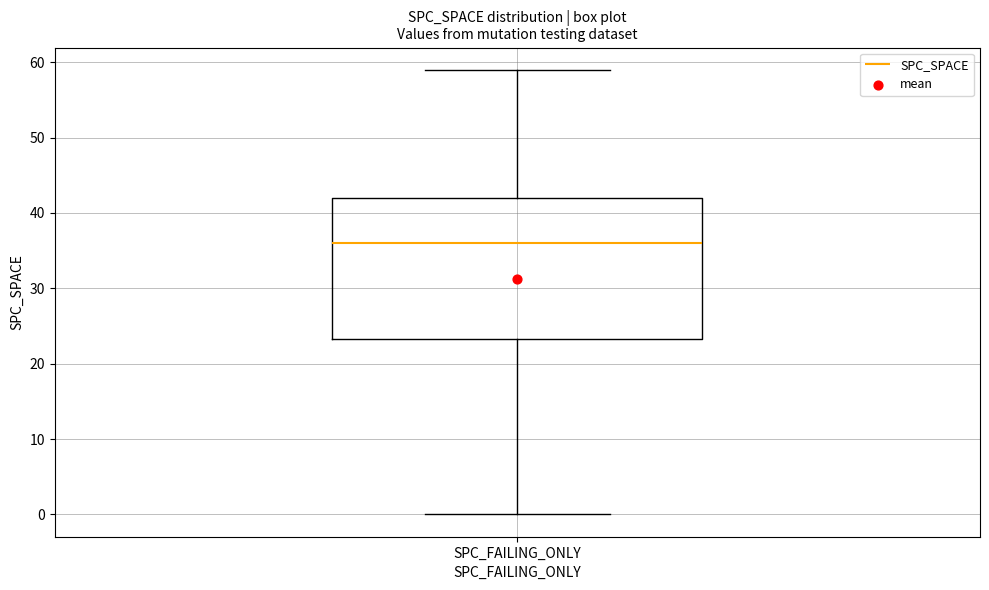

Where is the upper edge of the box for SPC_FAILING_ONLY on the y-axis? The values are not printed on the chart, so give them approximately, as read against the axis.

42